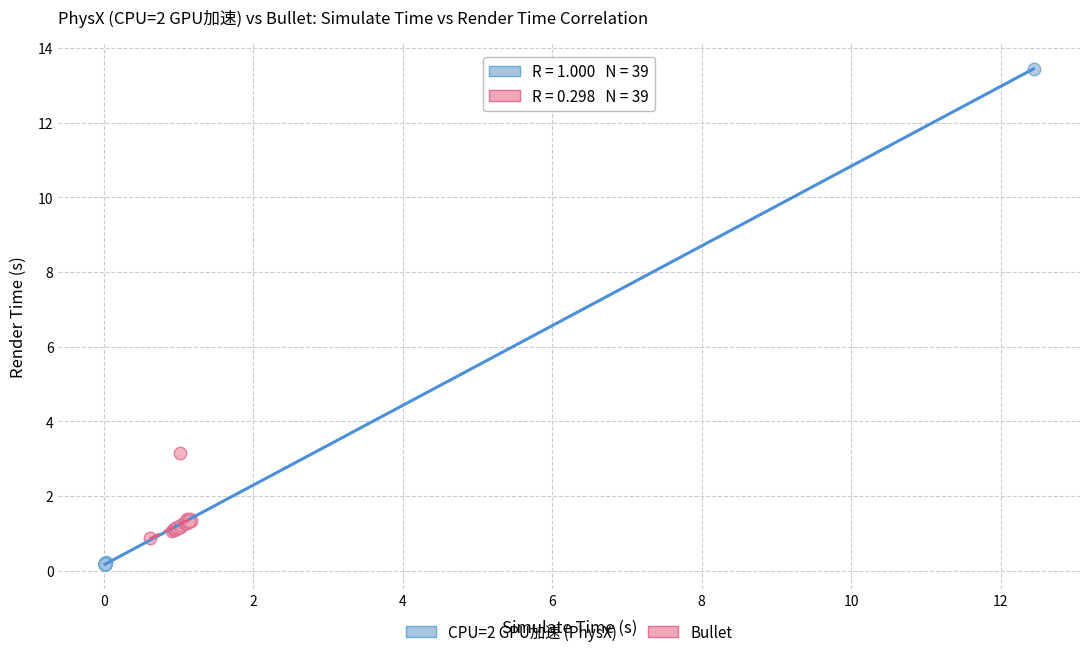

Which series contains the highest Y value?

CPU=2 GPU加速 (PhysX)